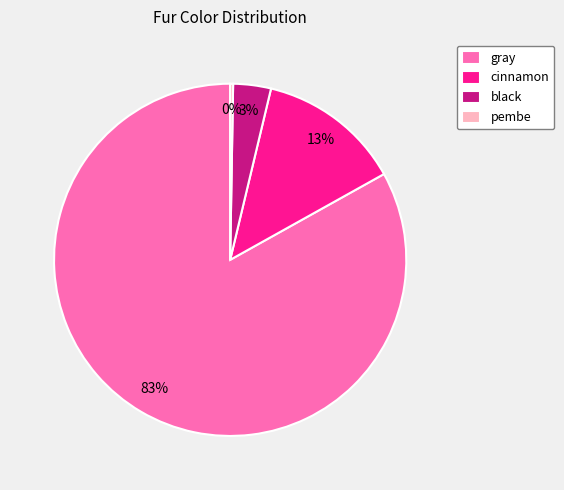

Is there any slice that represents more than half of the pie?

Yes